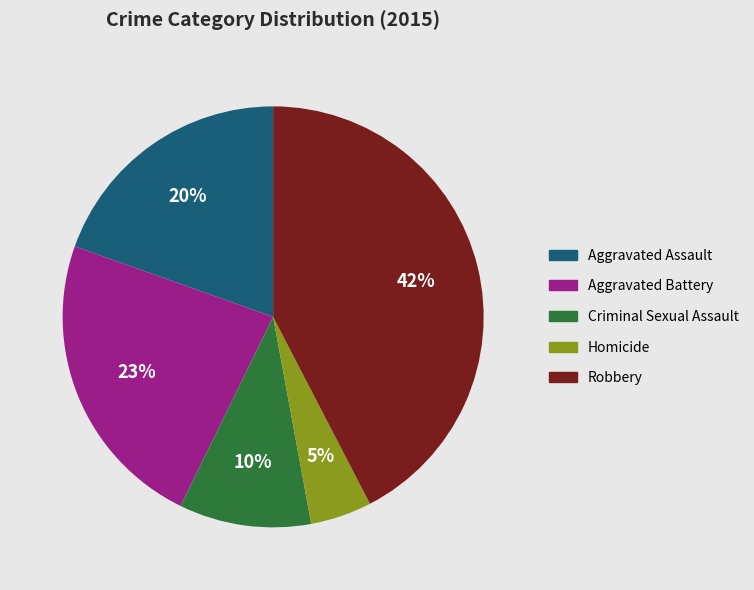

Is there any slice that represents more than half of the pie?

No